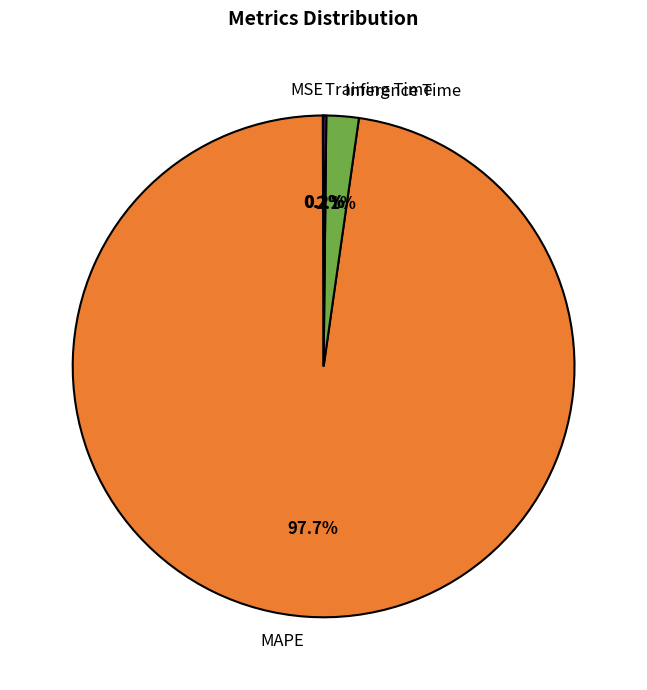

What percentage is NOT represented by Inference Time?

97.9%